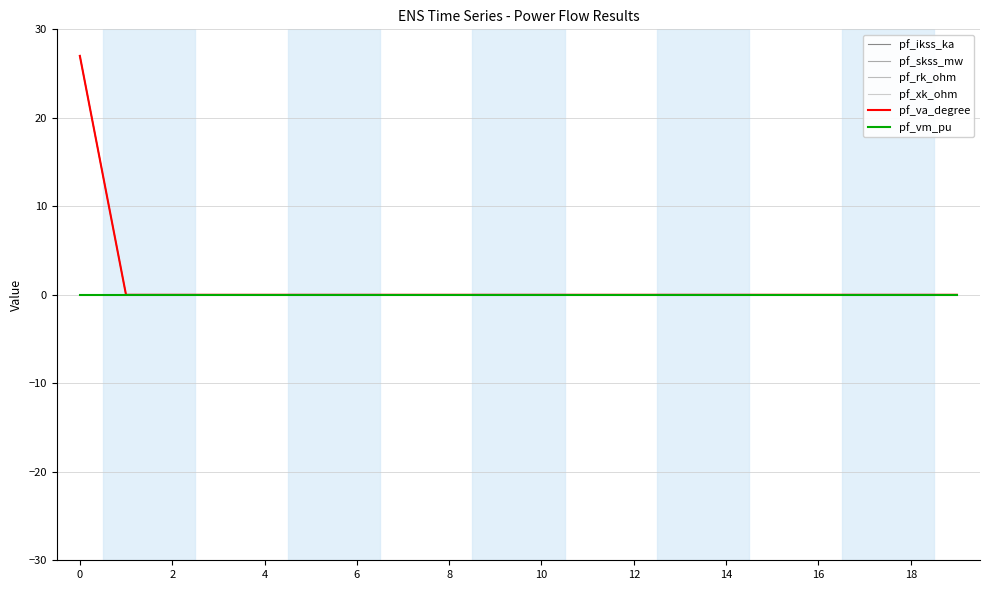

Is this an area chart (filled region under the line)?

No